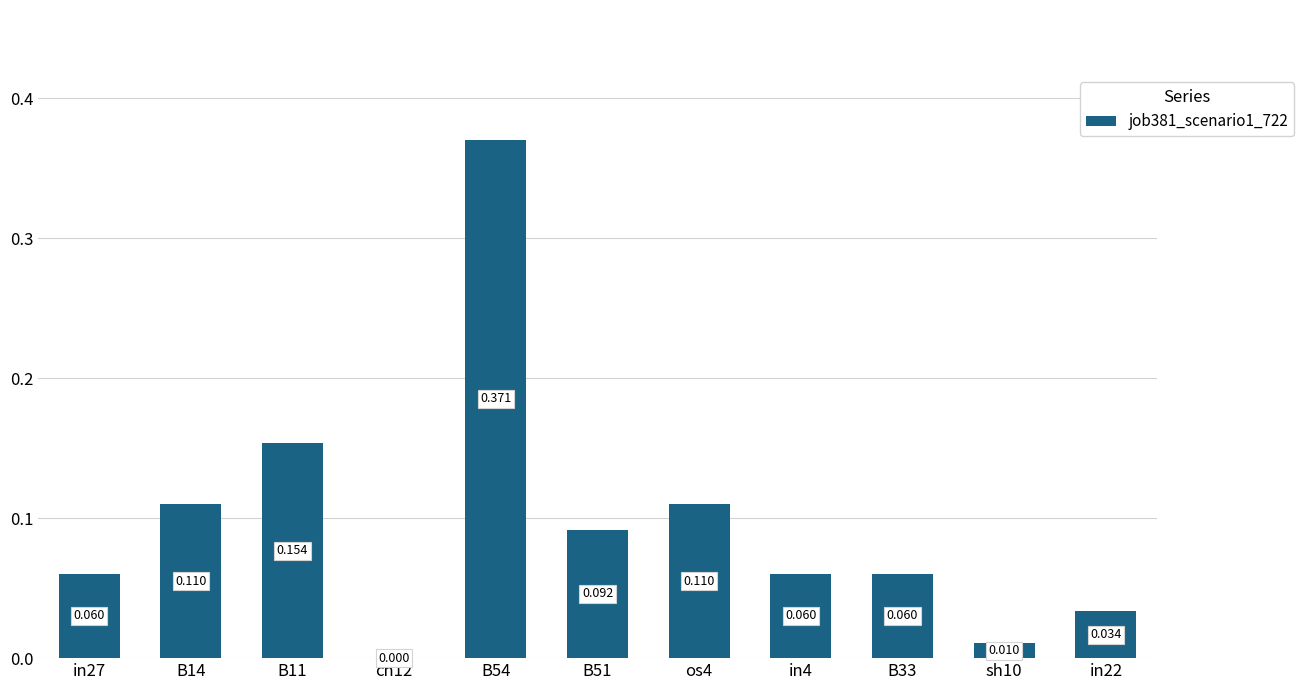

Which has a higher value, B33 or os4?

os4